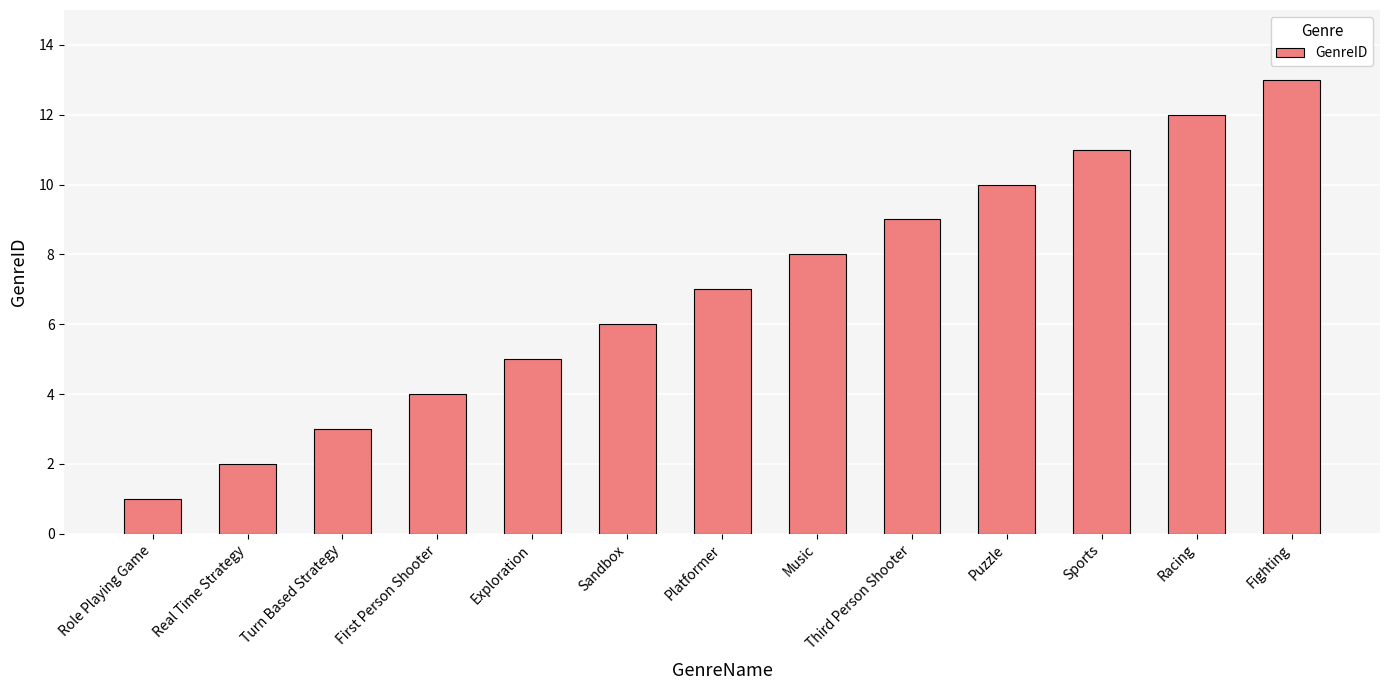

What is the difference between the maximum and minimum values?

12